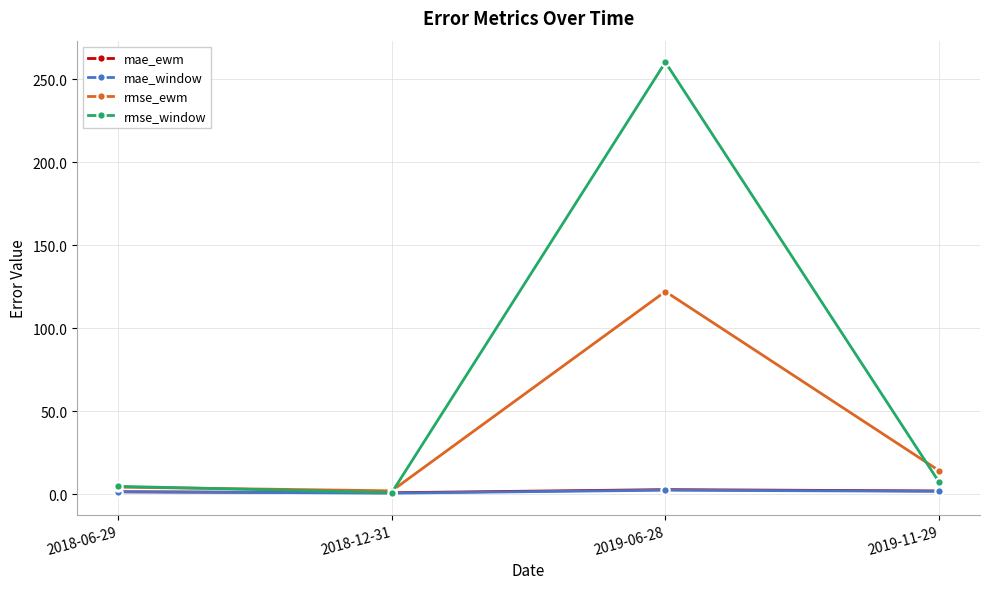

At which label does rmse_window reach its peak?

2019-06-28